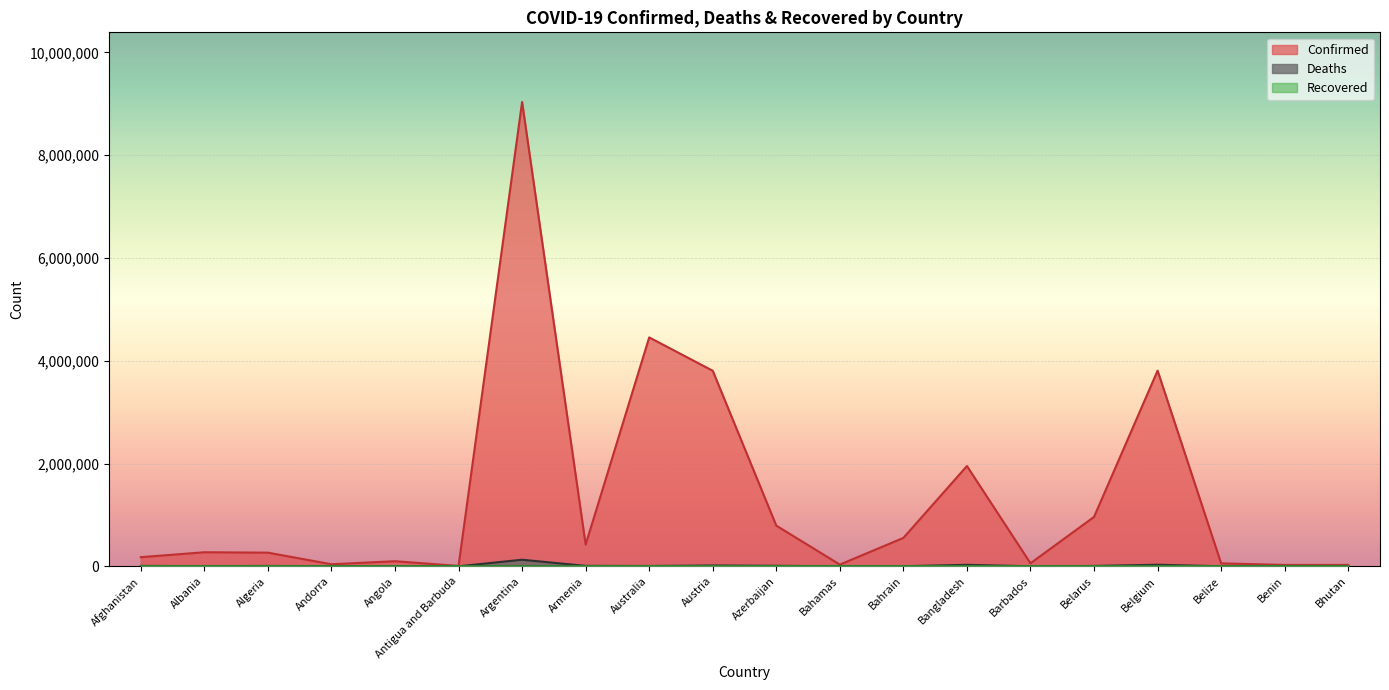

What is the sum of all Deaths values?

258387